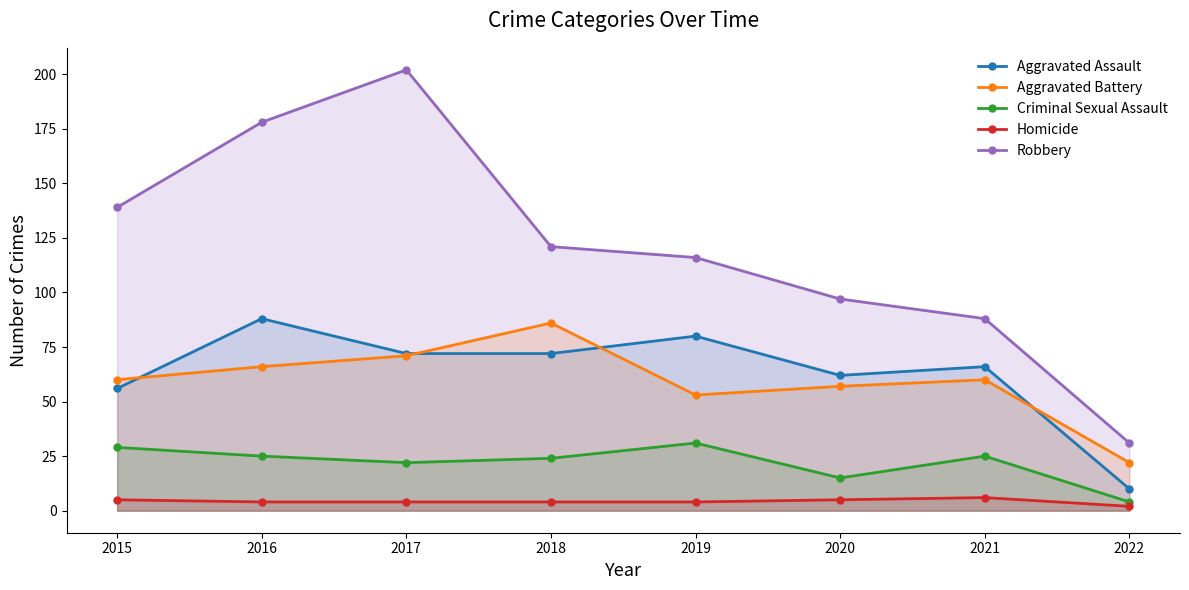

What is the difference between the Robbery values at 2017 and 2020?

105